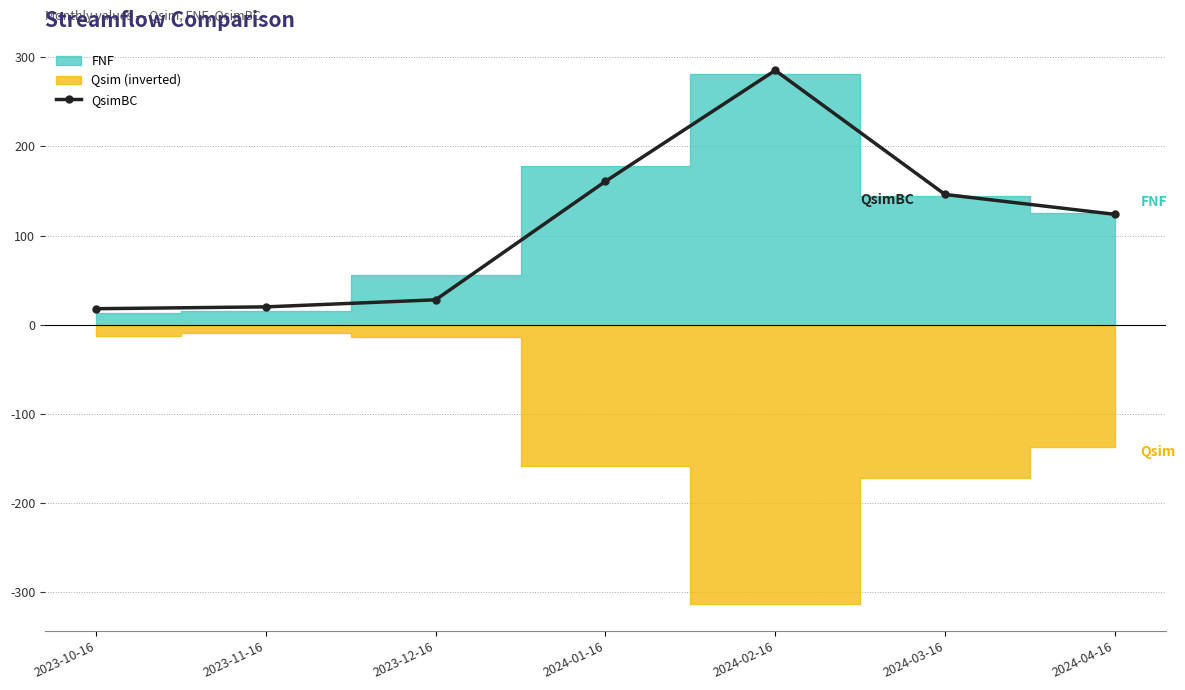

Reading left to right, extract all data points from this chart.

2023-10-16=18.0	2023-11-16=20.0	2023-12-16=27.9	2024-01-16=160.8	2024-02-16=285.3	2024-03-16=146.1	2024-04-16=123.8